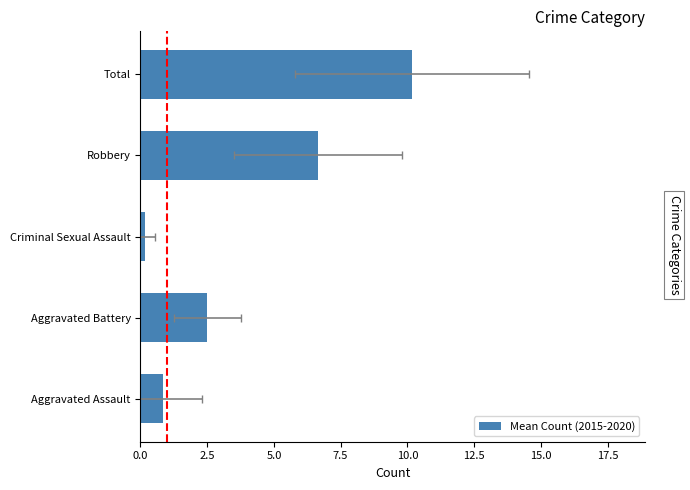

Count the number of values greater than 2.

3